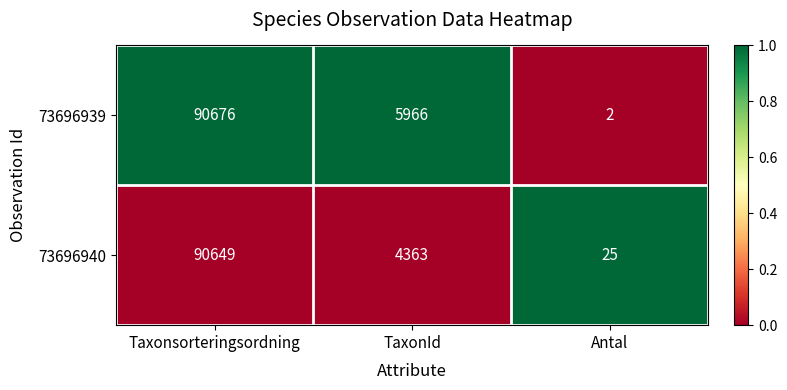

What is the maximum value shown in the chart?

90676